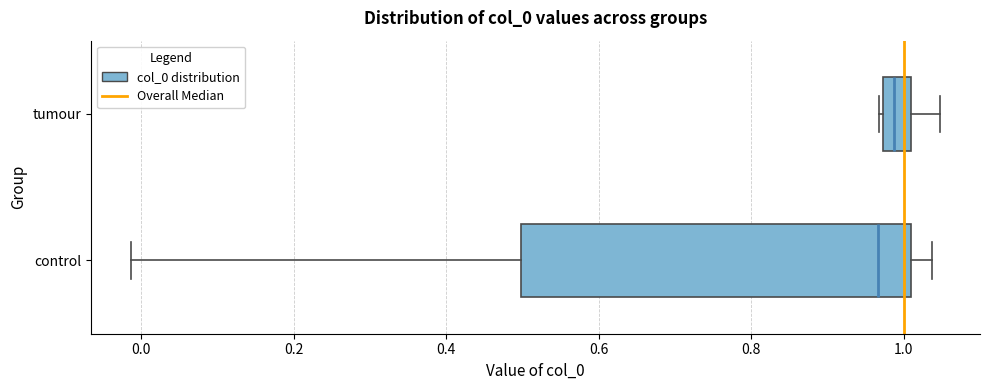

Reading bottom to top, transcribe this box plot: for each box, give where its median line is, the range the box spans, and where its two whiskers end, as read against the x-axis. The values are not printed on the chart, so give them approximately, as read against the axis.

control: median 0.96, box 0.50 to 1.00, whiskers -0.02 to 1.04
tumour: median 0.98 (inside the box), box 0.98 to 1.00, whiskers 0.96 to 1.04